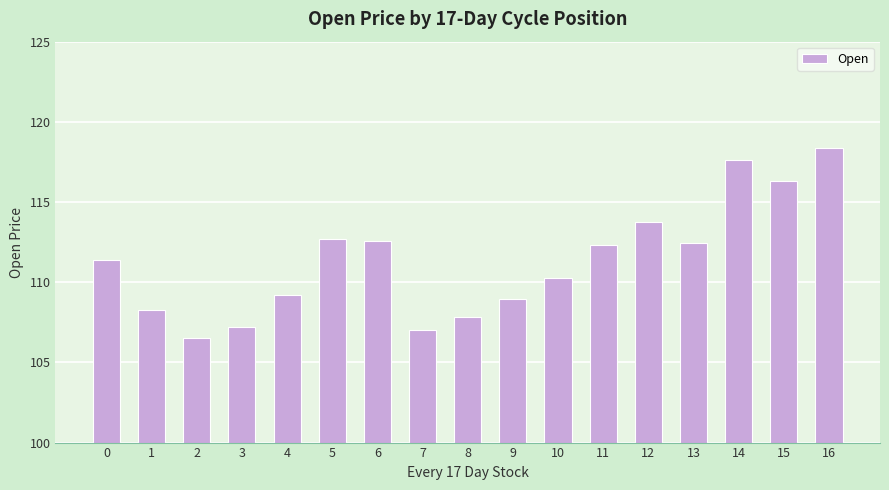

How many distinct data groups are displayed?

1